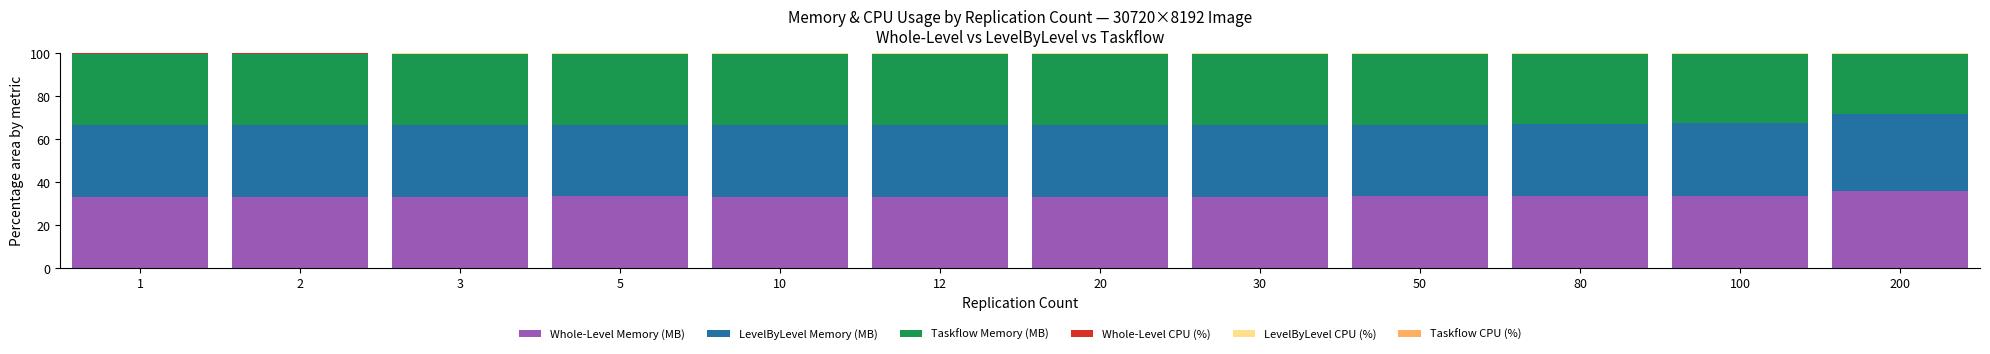

What is the highest value of the Whole-Level Memory (MB) series?

35.9